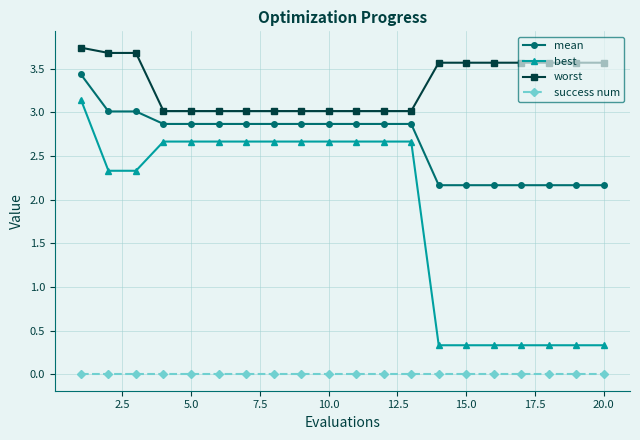

Which series has the widest spread of values?

best